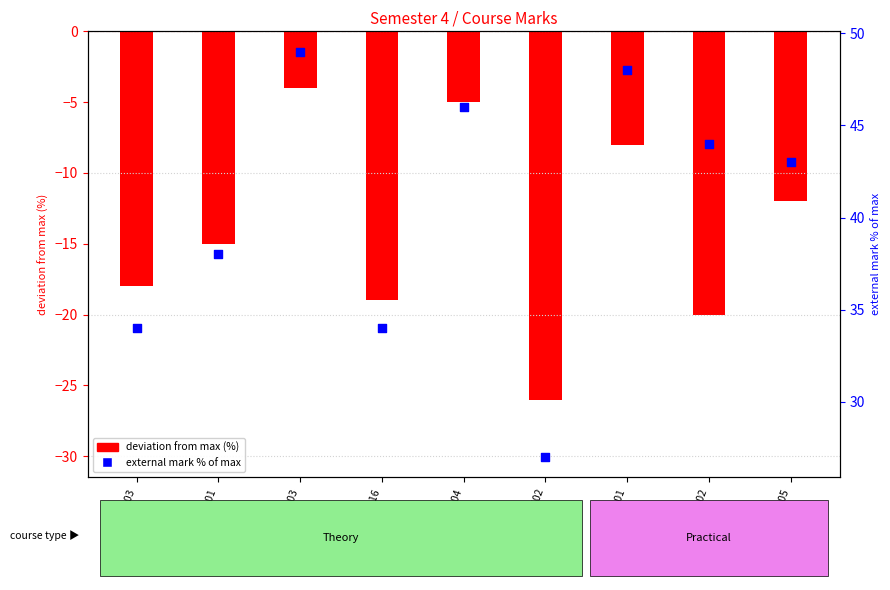

Which series contains the highest Y value?

external mark % of max